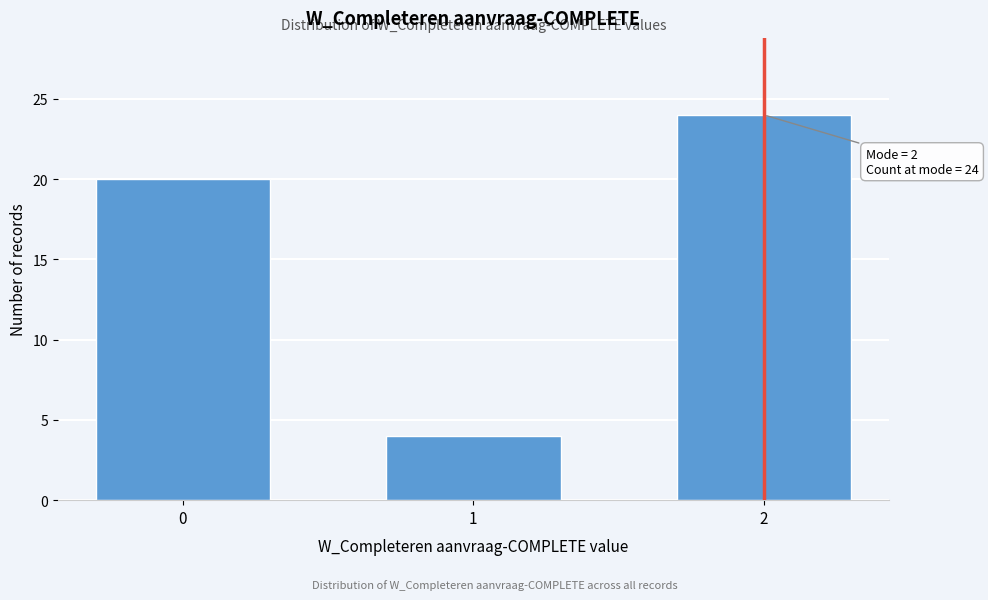

Reading left to right, what are all the values shown in this chart?

0=20	1=4	2=24